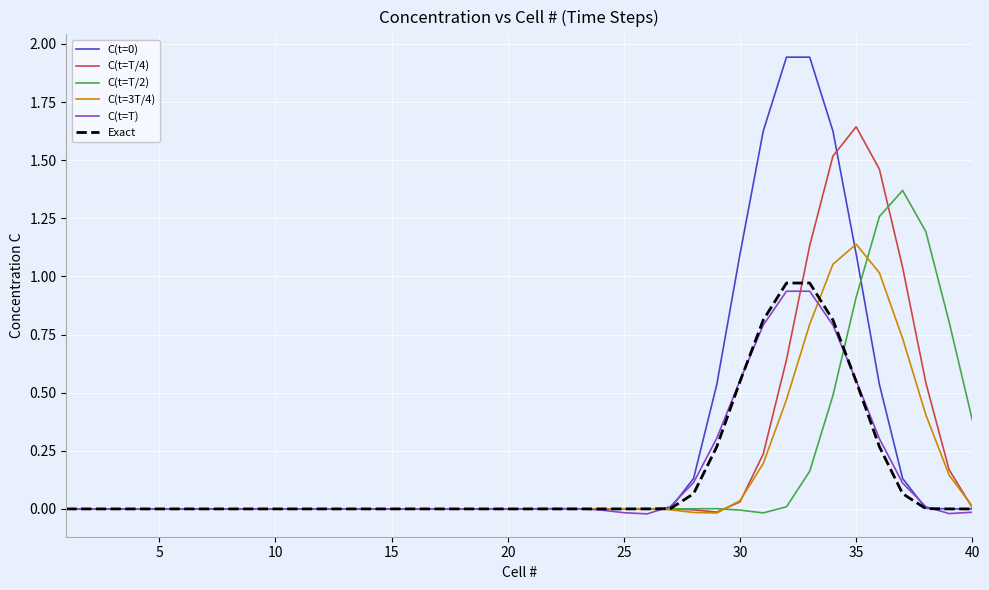

In C(t=T/4), how many points are lower than both neighbors (excluding endpoints)?

4